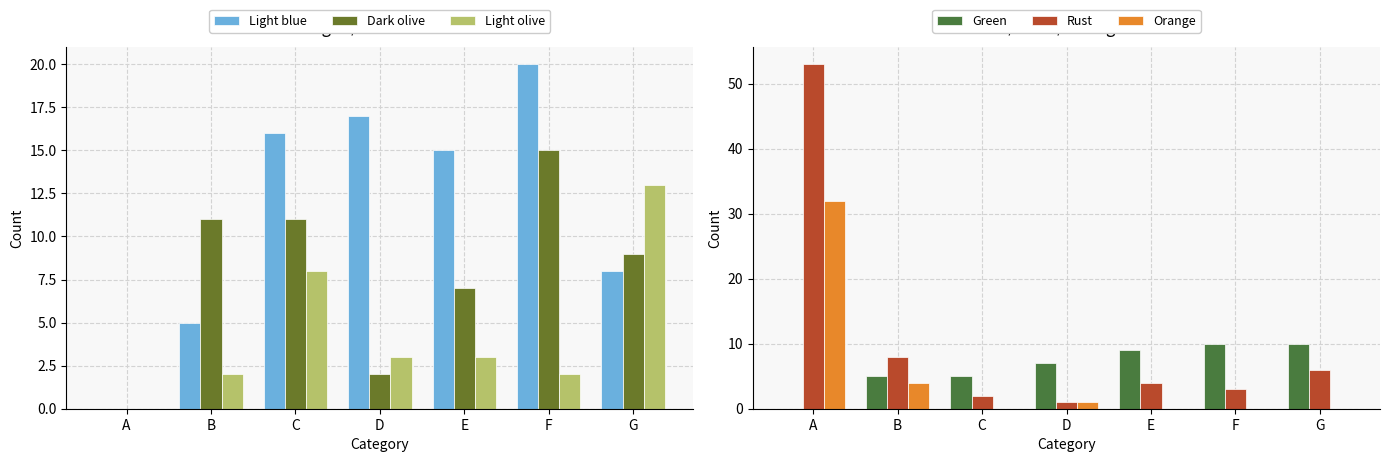

At how many categories does at least one series exceed 17?

2